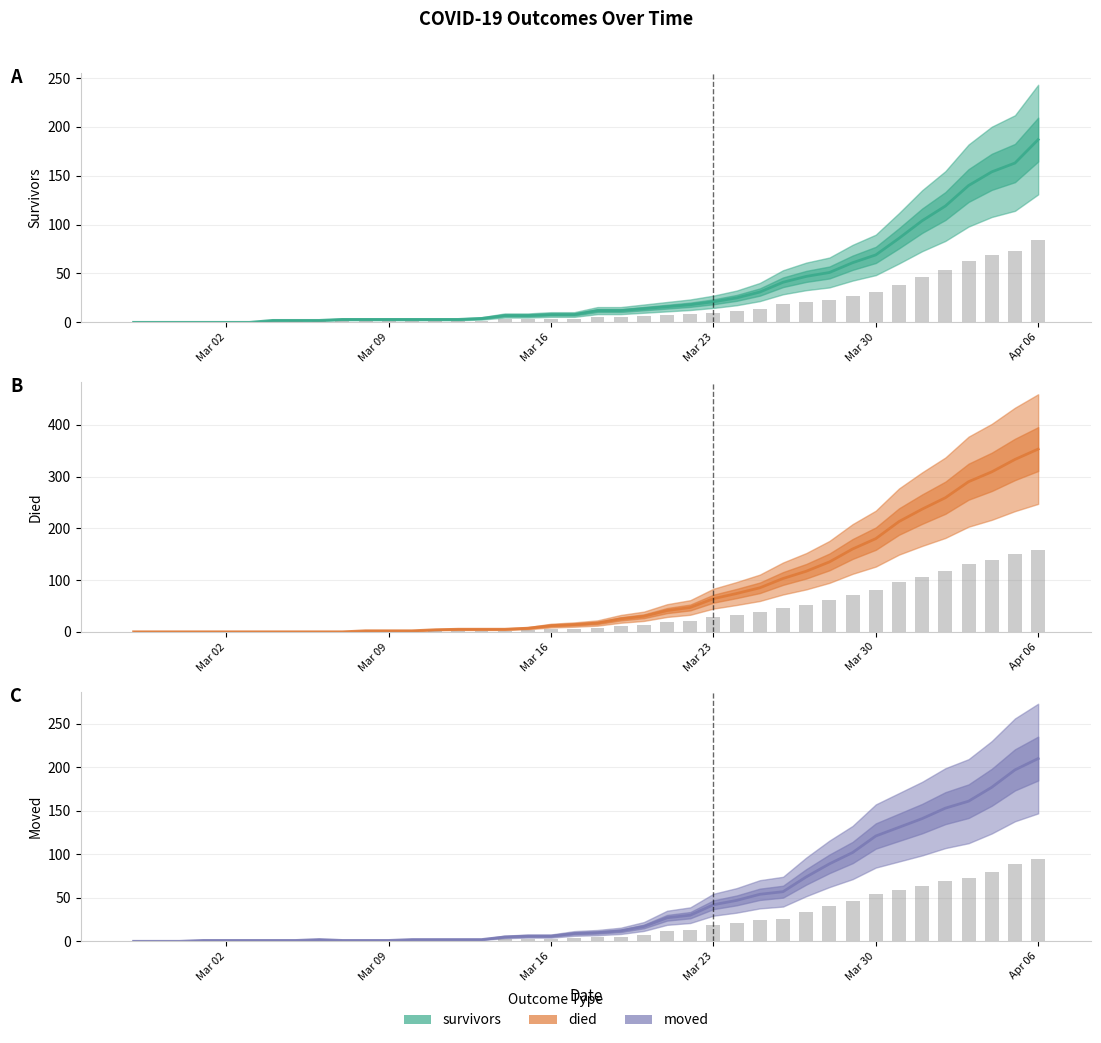

What is the sum of all moved (bar) values?

853.2